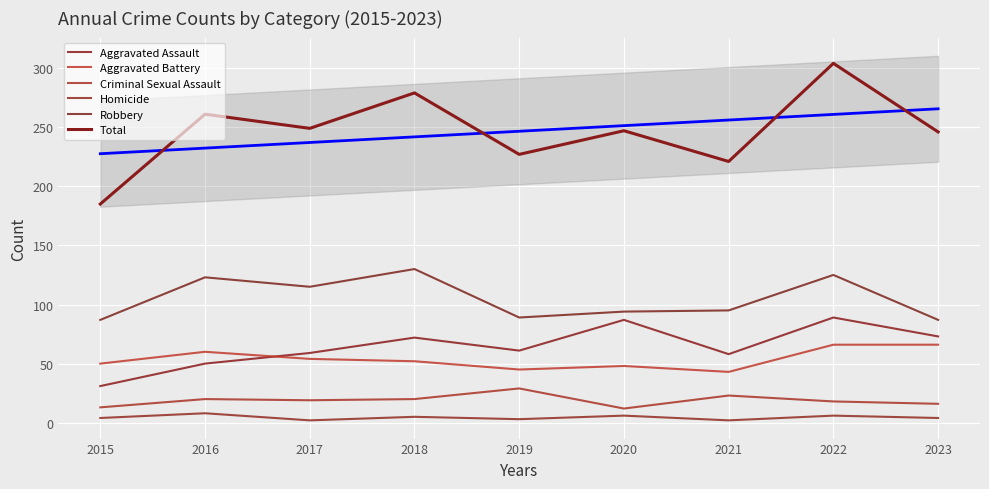

What is the minimum value for Robbery?

87